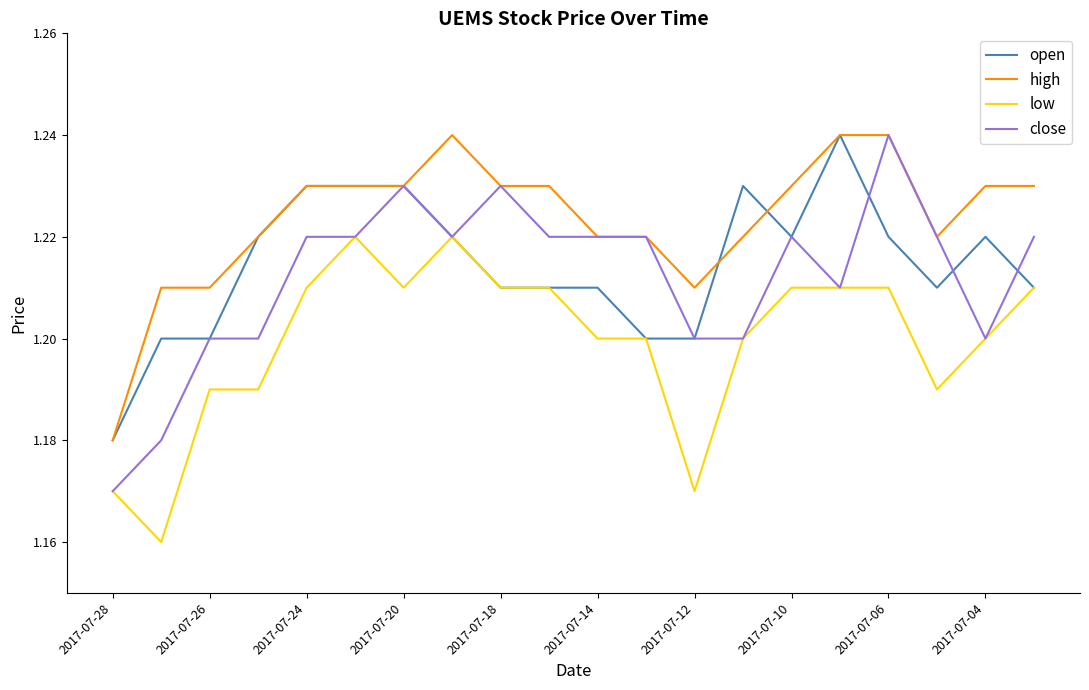

How many lines are shown in the chart?

4